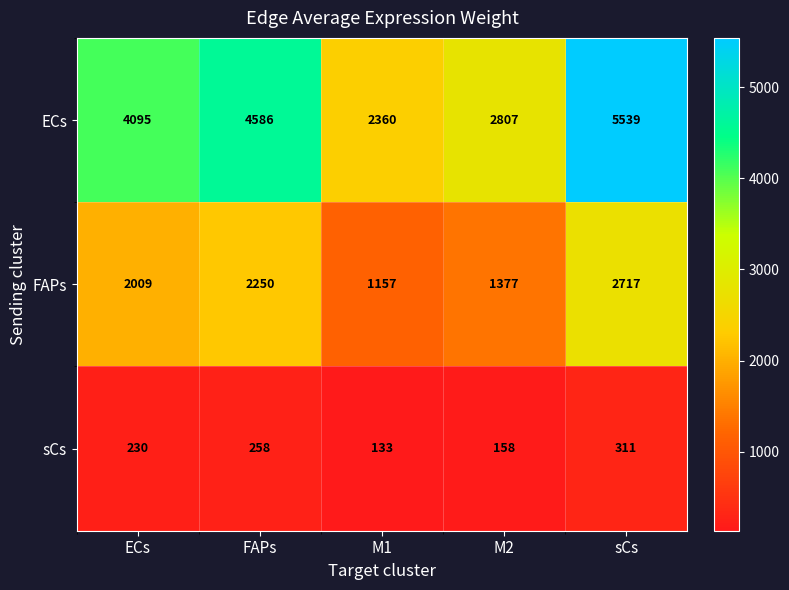

Which series changed the most between ECs and M2?

ECs